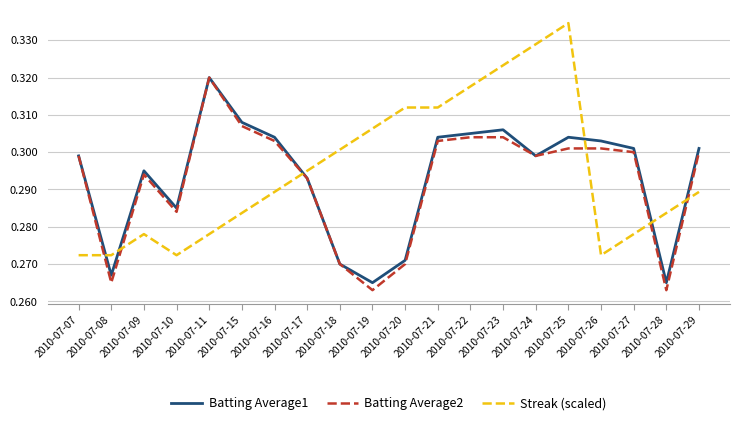

At how many categories does at least one series exceed 0?

20